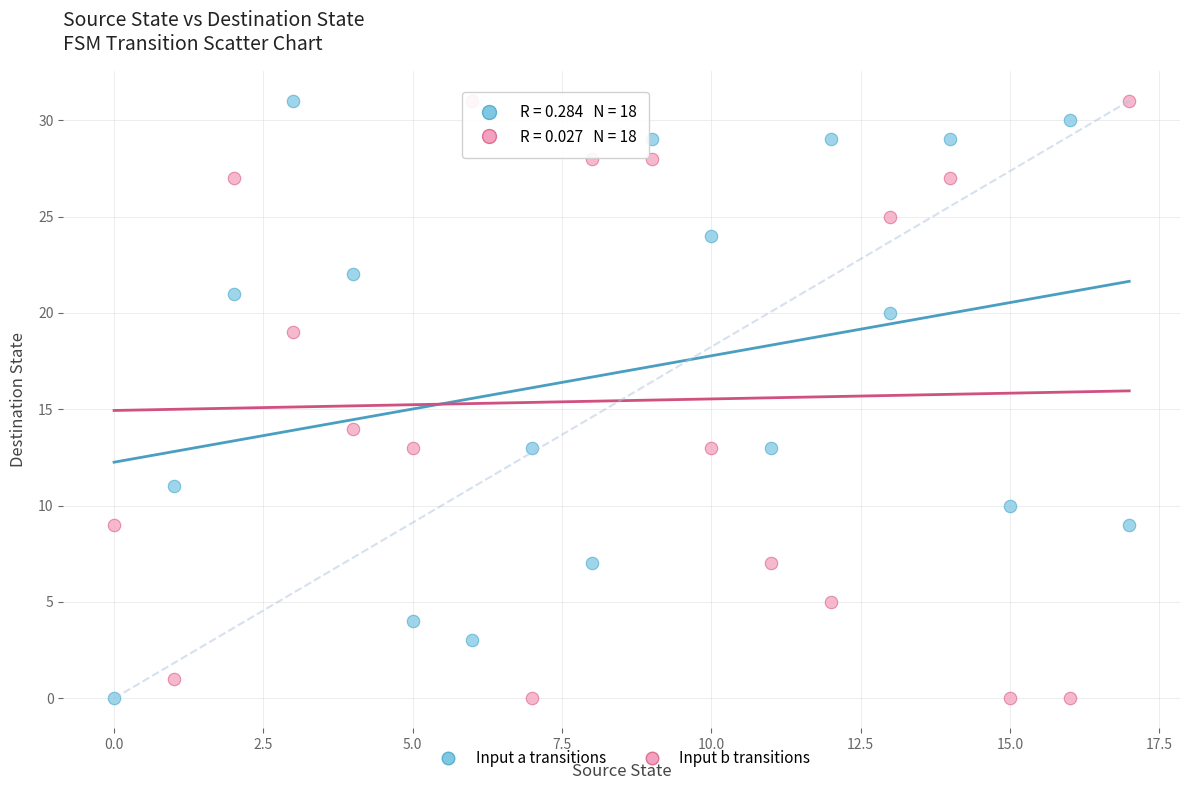

Across all series, what Y value is closest to 15?

14